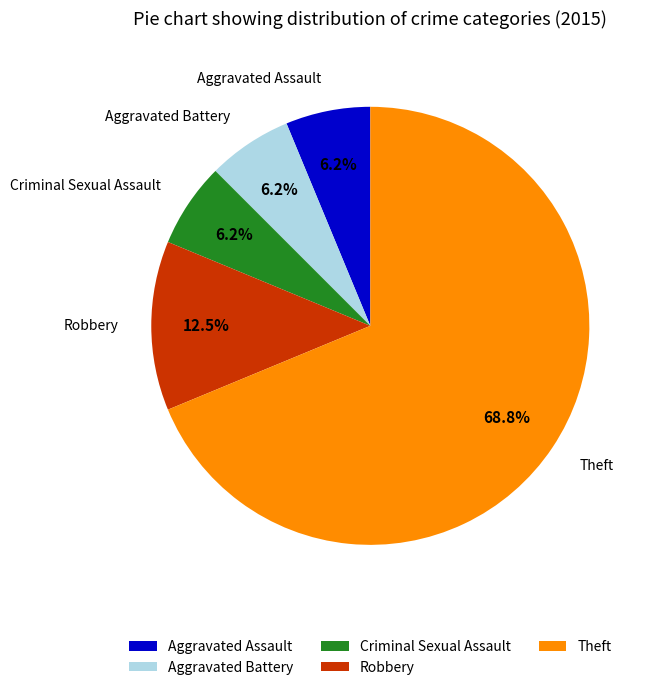

How much of the chart is everything except Robbery?

87.5%